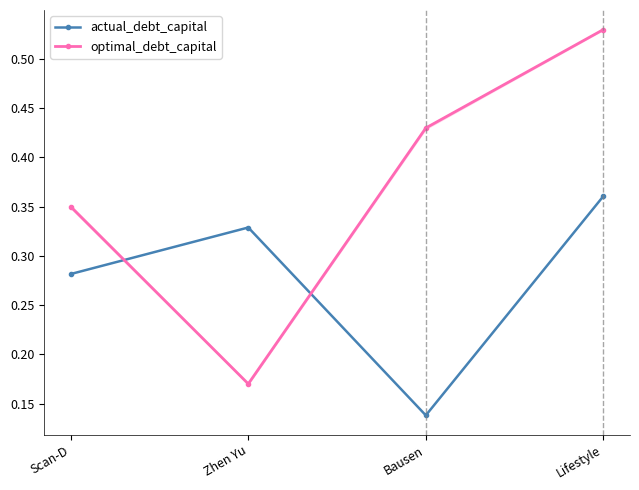

What is the average value of the optimal_debt_capital series?

0.4